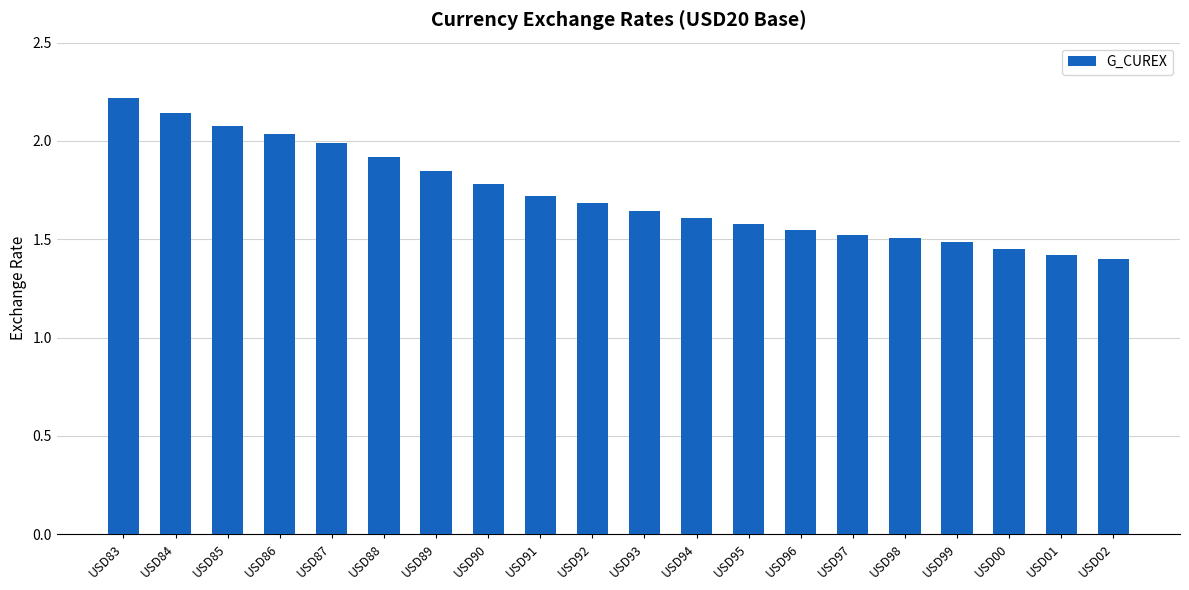

What is the label of the 2nd bar from the right?

USD01